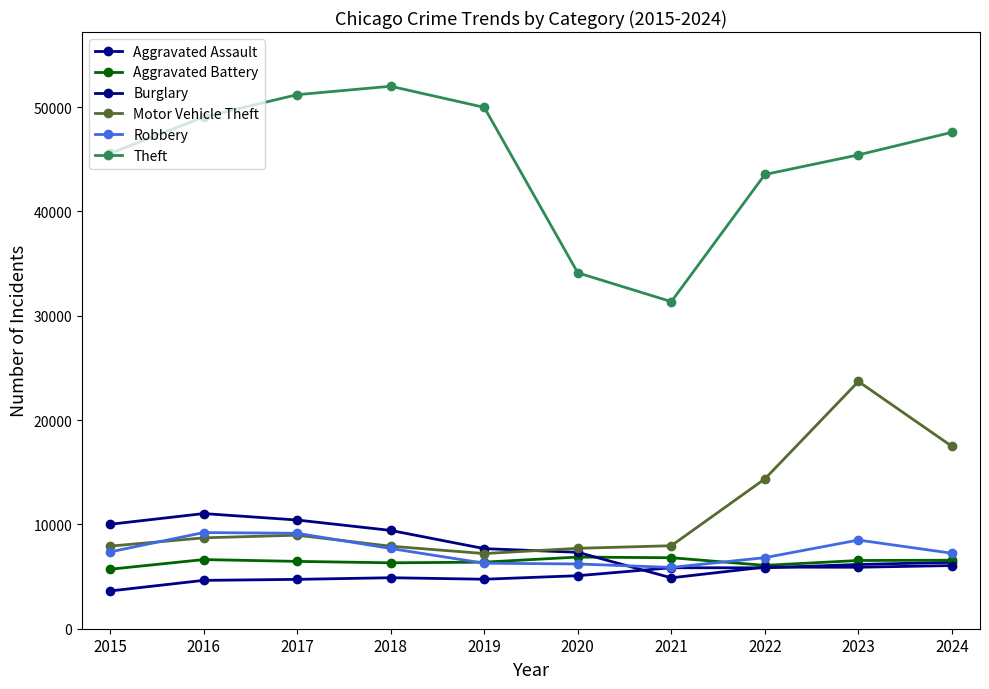

What is the minimum value shown in the chart?

3620